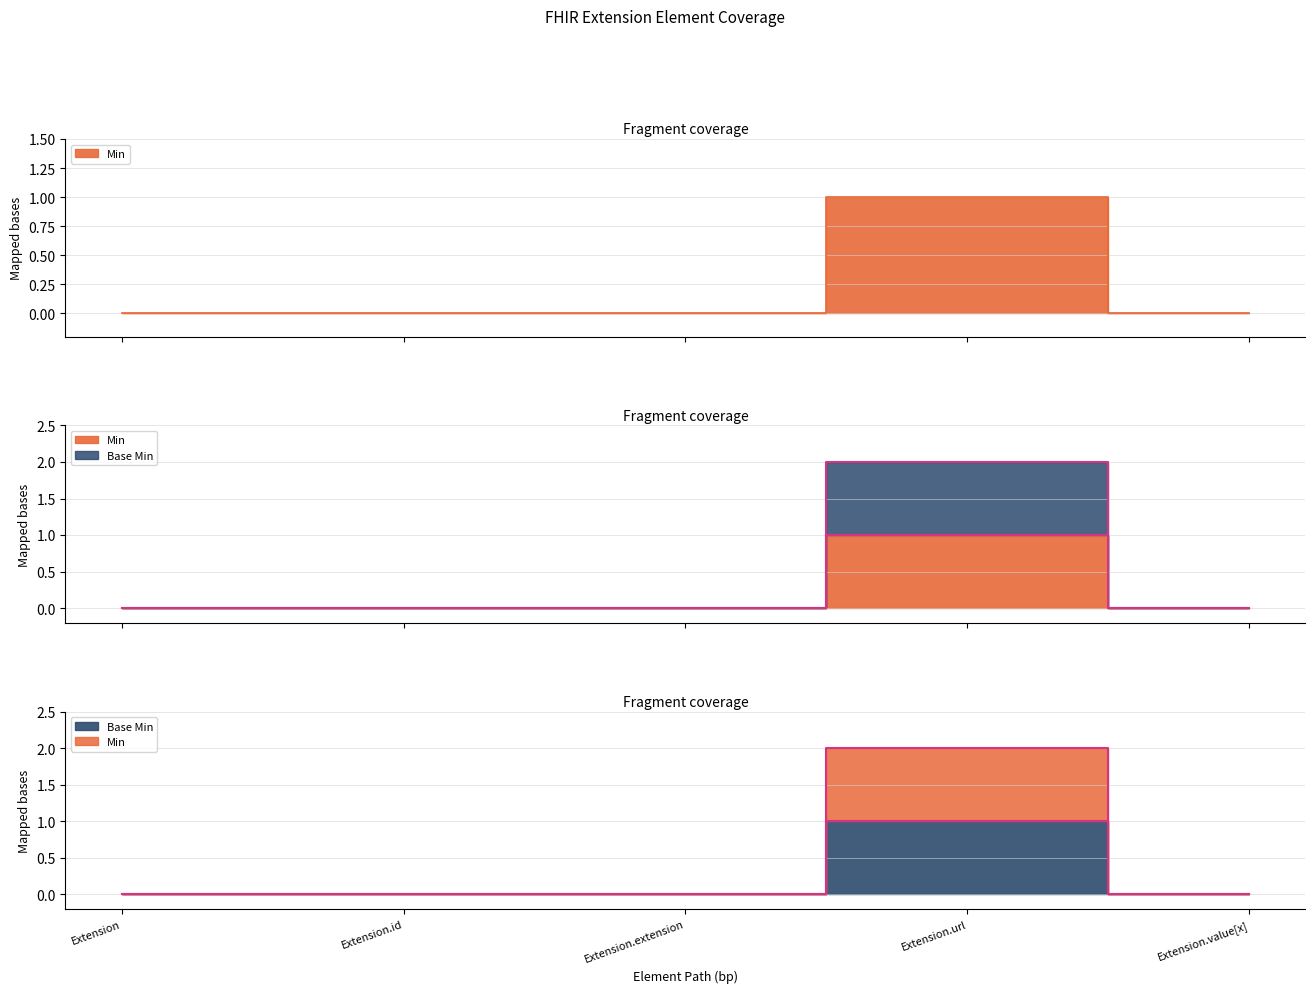

True or false: Min and Base Min cross at least once.

False